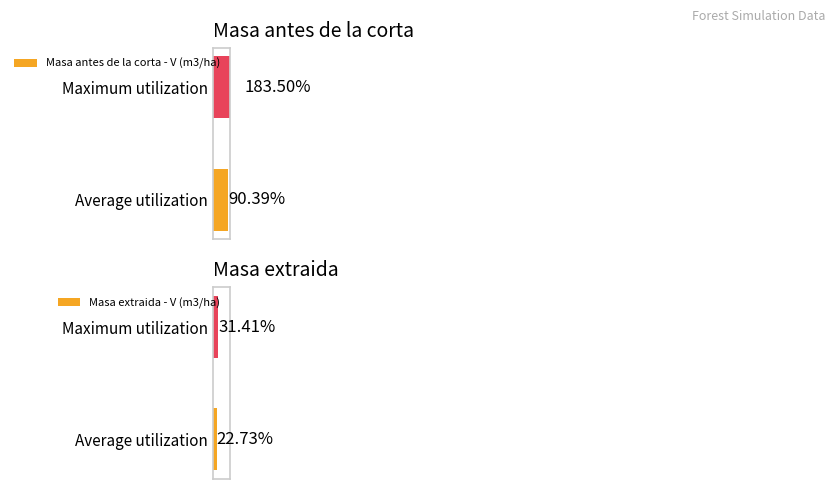

Rank the categories by Masa extraida - V (m3/ha) value from lowest to highest.

Average utilization, Maximum utilization